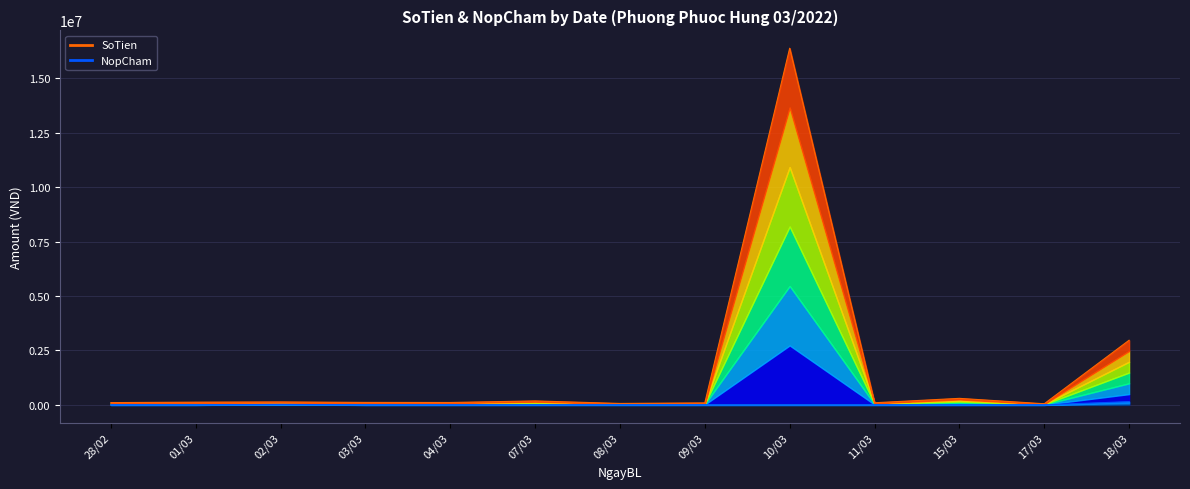

At which category is the sum across all series the highest?

10/03